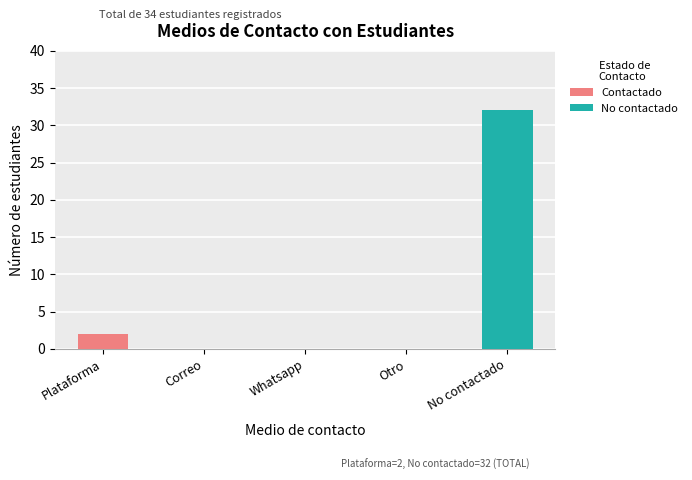

What is the sum of all Contactado values?

2